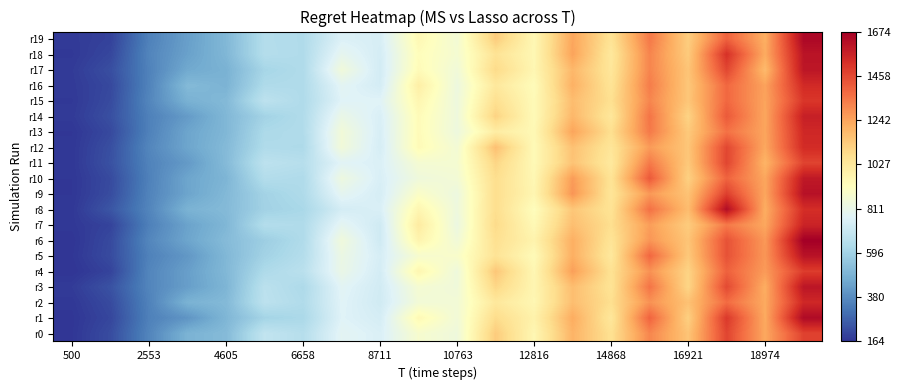

Reading right to left, list all the values displayed in this chart.

r0: 1474.7	1232.8	1468.2	1152.1	1311.7	1061.8	1199.8	957.5	1128.6	840.5	878.4	754.6	784.0	651.6	684.5	515.2	489.7	361.1	221.4	168.8
r1: 1639.2	1227.0	1498.9	1117.0	1393.0	1033.3	1220.0	979.5	1079.5	852.9	947.5	738.6	768.4	620.8	603.4	500.1	402.5	349.9	207.3	168.0
r2: 1546.7	1227.9	1372.8	1160.6	1282.8	1069.0	1170.1	957.6	1028.1	858.2	855.5	725.4	771.8	635.7	670.0	511.1	489.0	353.9	217.4	172.4
r3: 1603.4	1218.9	1457.0	1098.3	1353.5	1051.1	1171.6	961.1	1095.2	845.2	869.4	728.8	779.5	626.9	665.2	497.2	429.0	362.1	235.3	182.3
r4: 1488.5	1262.8	1398.5	1106.0	1283.6	1058.5	1253.8	957.3	1143.1	839.7	961.6	734.5	815.9	662.5	628.7	506.1	430.8	362.8	200.5	164.3
r5: 1610.4	1273.2	1436.2	1139.2	1383.8	1027.7	1213.5	940.1	1049.9	887.5	875.9	742.2	823.0	644.2	597.7	505.3	410.5	352.5	218.3	169.2
r6: 1673.5	1268.8	1435.6	1149.4	1274.8	1047.0	1212.3	974.7	1063.0	851.1	971.7	721.6	843.3	634.3	582.7	516.1	448.4	365.1	214.4	165.8
r7: 1559.2	1233.0	1341.3	1129.6	1255.6	1070.7	1168.8	948.3	1083.3	826.6	1012.2	721.5	790.2	634.2	643.6	502.0	441.1	348.5	200.5	173.3
r8: 1528.3	1218.6	1630.5	1174.4	1360.9	1052.0	1145.0	926.9	1071.3	836.7	961.8	752.2	735.5	617.0	595.8	512.9	489.1	361.9	244.1	173.0
r9: 1615.6	1236.1	1482.6	1156.0	1266.3	1042.8	1276.0	962.0	1069.5	832.3	897.3	740.9	791.0	630.8	599.0	508.2	446.8	356.7	220.9	169.9
r10: 1592.7	1235.5	1393.5	1114.8	1417.3	1049.5	1260.6	955.0	1072.1	858.3	841.9	749.5	832.3	631.6	642.8	496.9	449.0	351.2	217.1	170.2
r11: 1469.7	1199.7	1466.5	1139.3	1338.8	1024.1	1154.0	946.0	1098.2	870.9	867.9	755.7	775.5	653.3	669.8	514.6	417.5	355.7	232.9	172.1
r12: 1535.4	1233.1	1462.6	1146.8	1261.6	1040.3	1160.9	943.7	1163.7	860.4	940.7	740.3	849.9	628.3	633.5	513.0	449.0	364.2	227.7	171.4
r13: 1545.8	1238.9	1359.4	1136.2	1340.6	1068.2	1240.9	949.5	1004.5	835.0	937.1	745.9	853.1	636.0	624.5	503.2	447.6	351.7	213.9	169.7
r14: 1571.2	1236.1	1416.7	1106.8	1351.8	1033.9	1188.7	941.7	1106.0	839.9	937.5	750.2	816.5	635.8	598.9	504.6	420.7	350.2	228.5	179.0
r15: 1505.3	1241.1	1384.1	1145.9	1311.5	1064.8	1173.6	941.8	1063.8	836.0	960.5	770.9	769.5	632.3	671.5	510.8	484.7	363.5	218.1	175.4
r16: 1538.9	1245.1	1382.5	1144.2	1332.8	1047.9	1207.5	934.8	1025.5	834.0	996.3	735.6	782.8	634.6	630.7	490.9	513.0	356.6	212.4	178.7
r17: 1600.6	1182.6	1464.0	1149.9	1314.5	1035.5	1189.7	958.7	1083.4	849.4	938.3	731.5	846.1	634.3	609.4	486.4	460.3	353.5	226.1	180.8
r18: 1605.2	1223.8	1518.5	1132.7	1314.8	1027.6	1243.6	954.4	1050.7	868.8	928.9	736.4	797.1	634.5	646.0	502.9	436.7	361.2	208.7	174.6
r19: 1647.6	1214.1	1397.3	1123.1	1342.4	1050.6	1236.8	953.8	1127.5	860.7	950.1	744.9	758.4	634.5	644.2	506.8	431.3	351.2	196.5	178.8